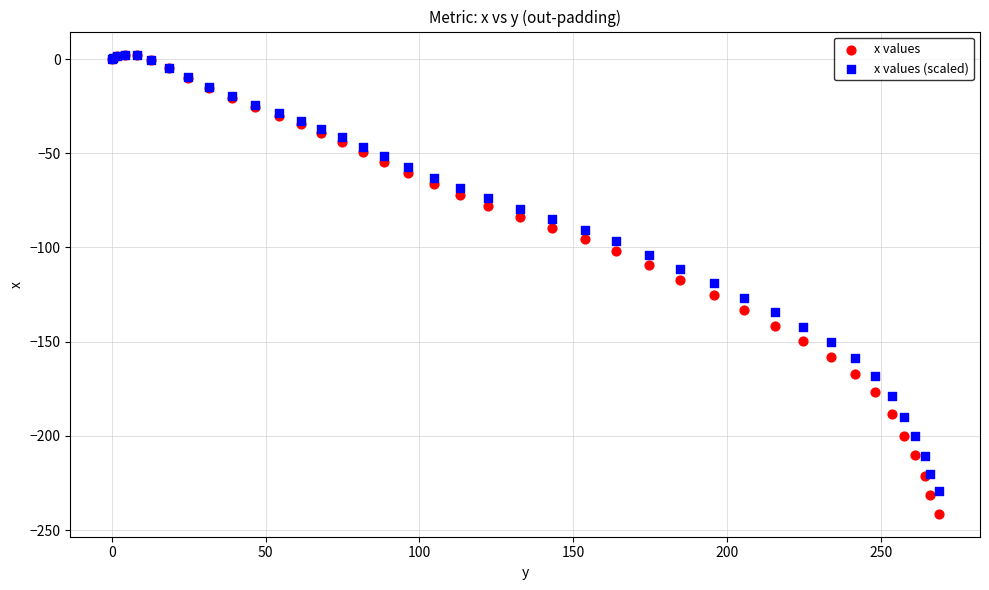

What are all the series names shown in the legend?

x values, x values (scaled)